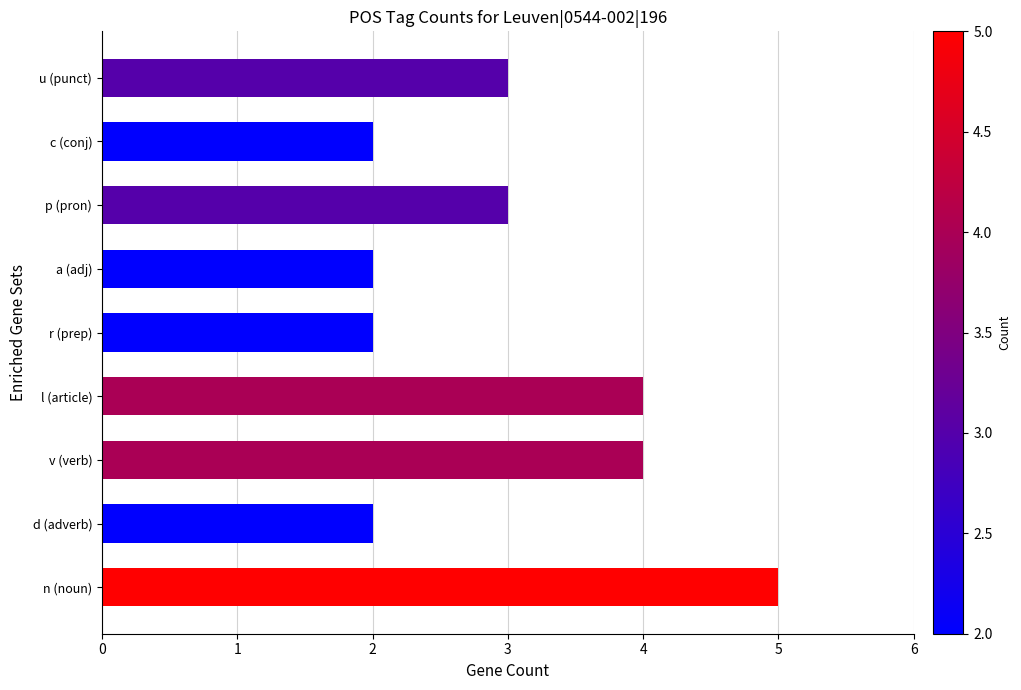

Reading bottom to top, transcribe all the data shown in this chart.

n (noun)=5	d (adverb)=2	v (verb)=4	l (article)=4	r (prep)=2	a (adj)=2	p (pron)=3	c (conj)=2	u (punct)=3